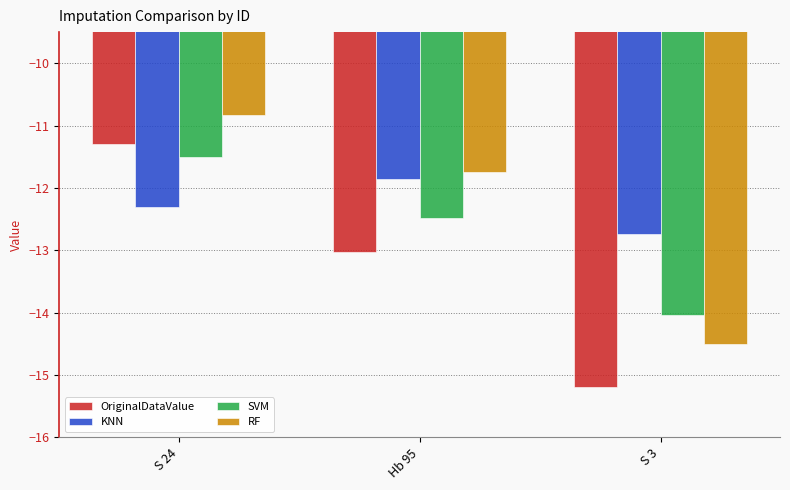

Does the chart contain stacked bars?

No